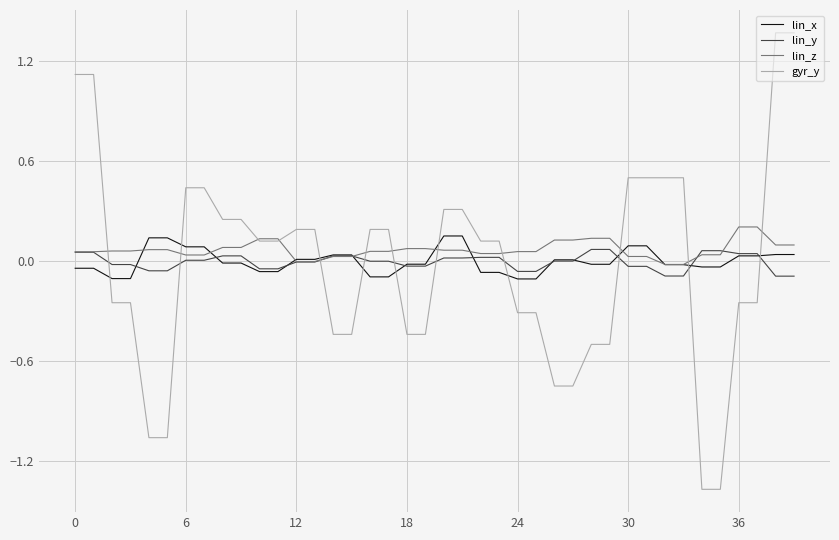

How many intersections are there between gyr_y and lin_x?

10